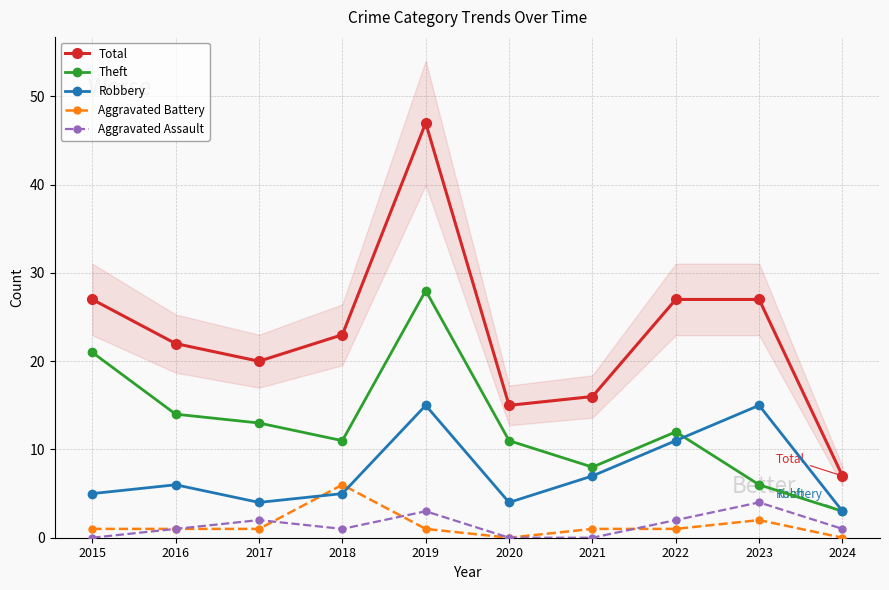

In Robbery, how many points are higher than both neighbors (excluding endpoints)?

3